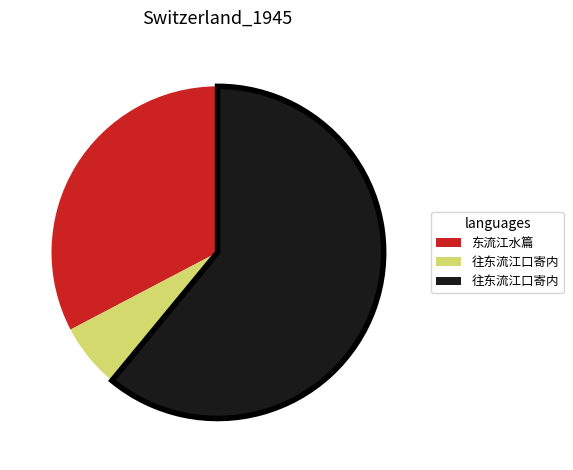

Is there a majority slice in this chart?

Yes